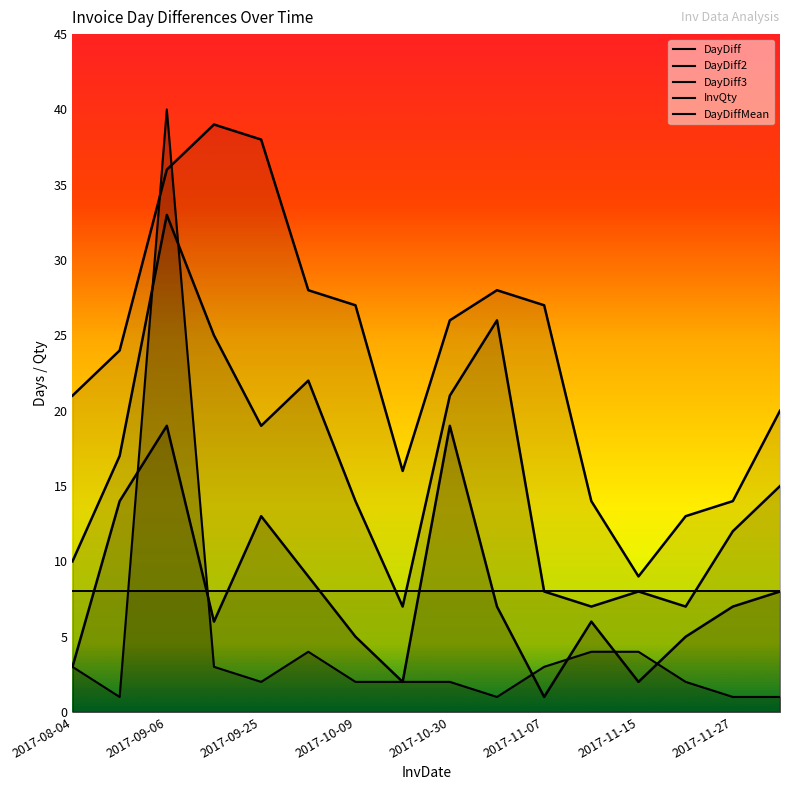

The InvQty series shows 2 at 2017-10-11. True or false?

True